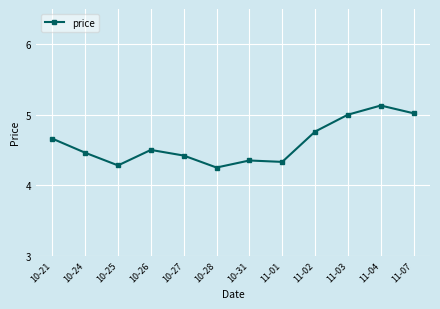

What is the ratio of the value at 10-26 to the value at 10-31?

1.0